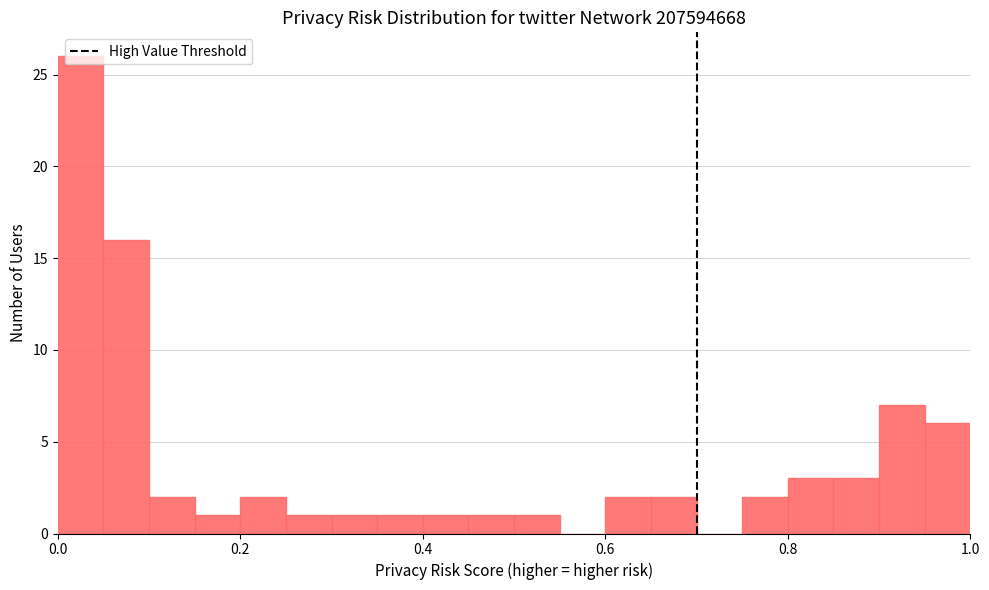

Around what value on the x-axis is the tallest bar? Give the approximate position of its centre, as read against the axis.

0.02